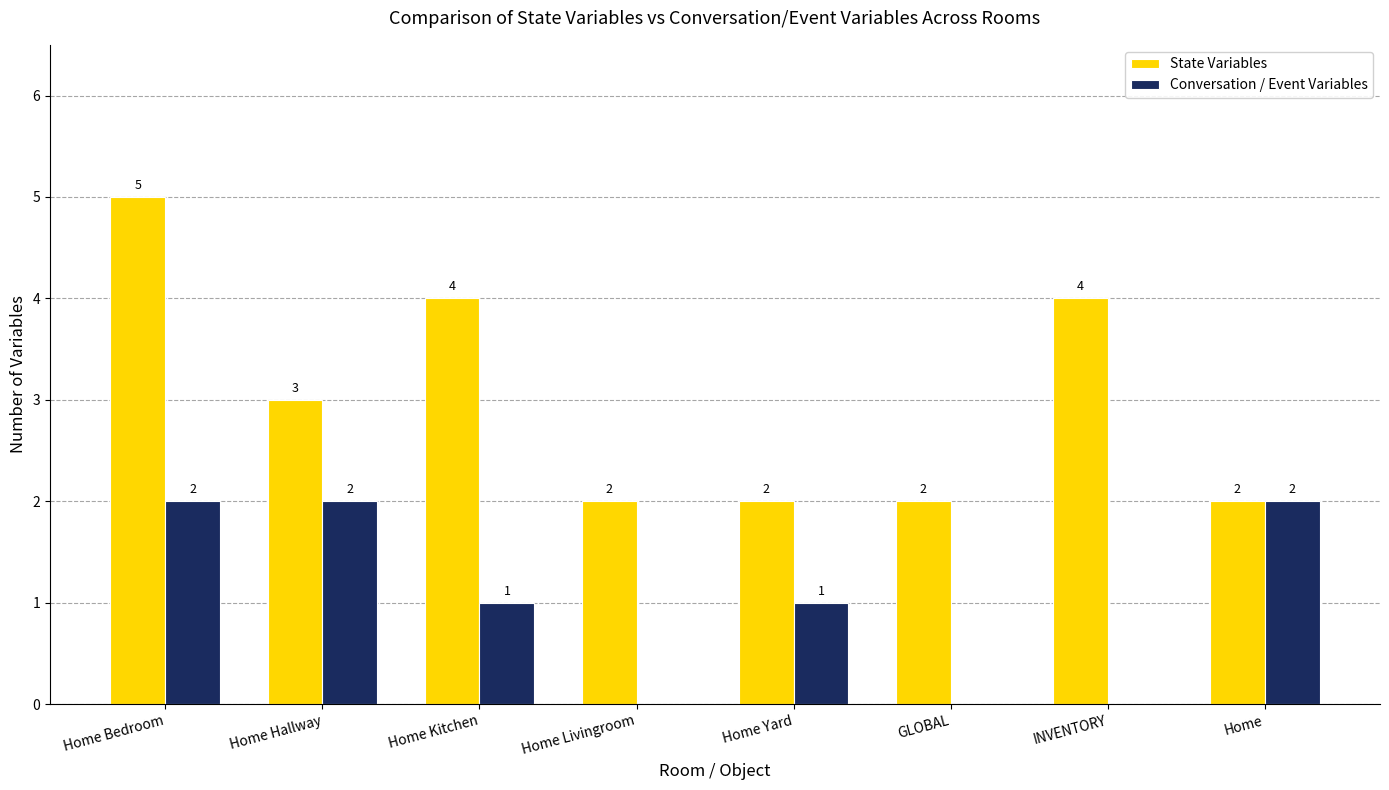

What is the maximum value shown in the chart?

5